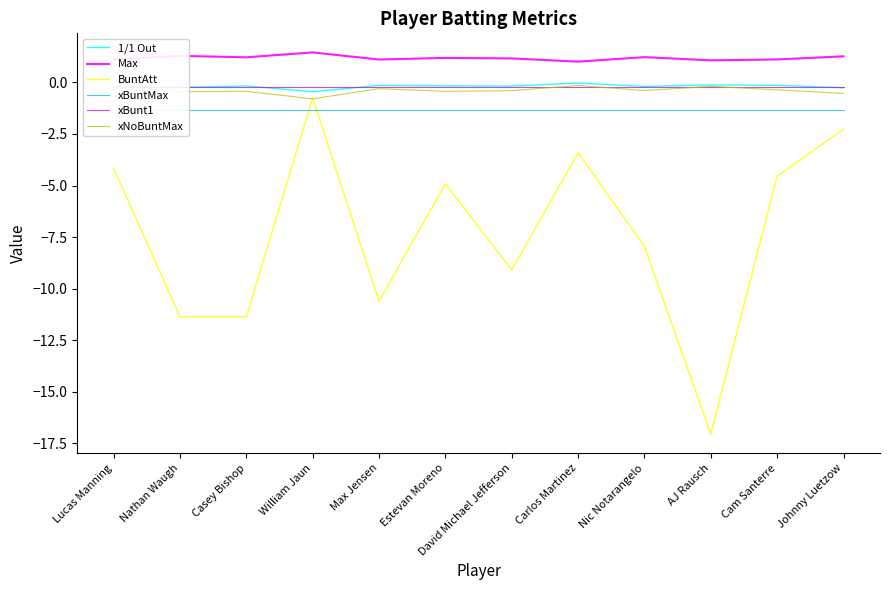

What is the maximum value shown in the chart?

1.5